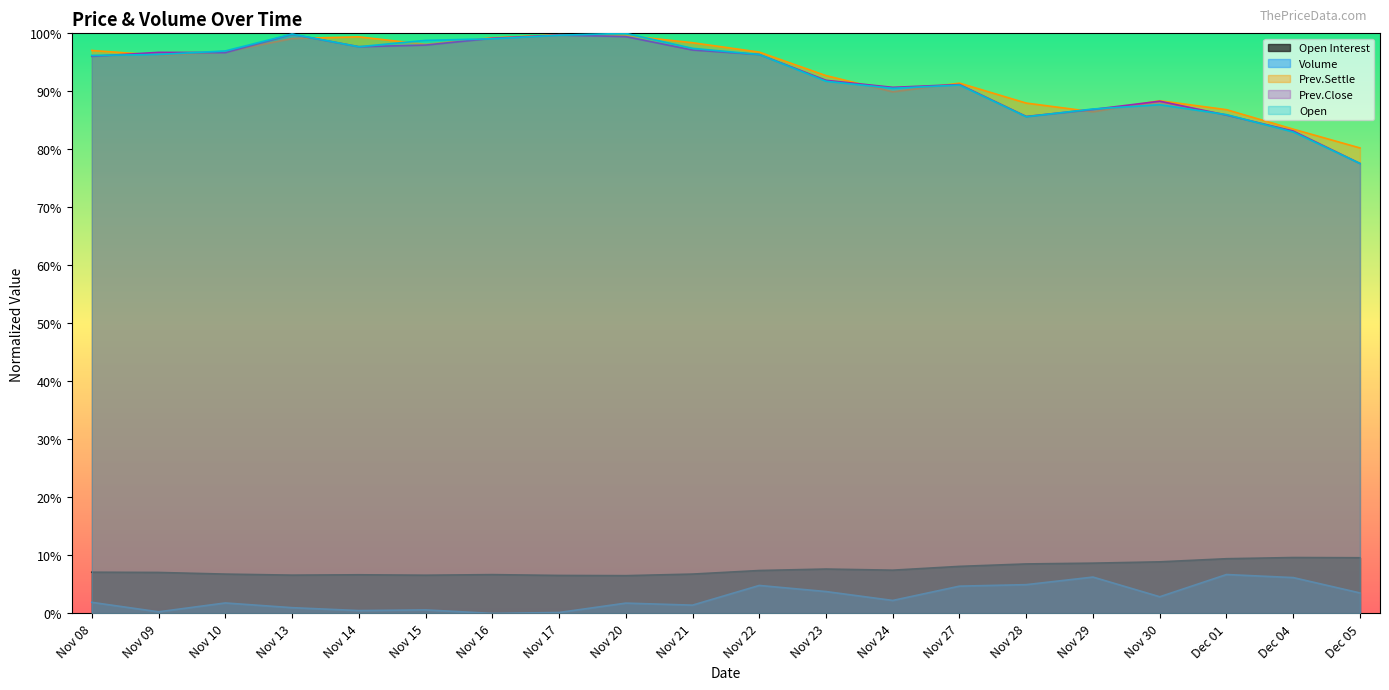

Rank the series at Nov 14 from highest to lowest value.

Prev.Settle, Prev.Close, Open, Open Interest, Volume